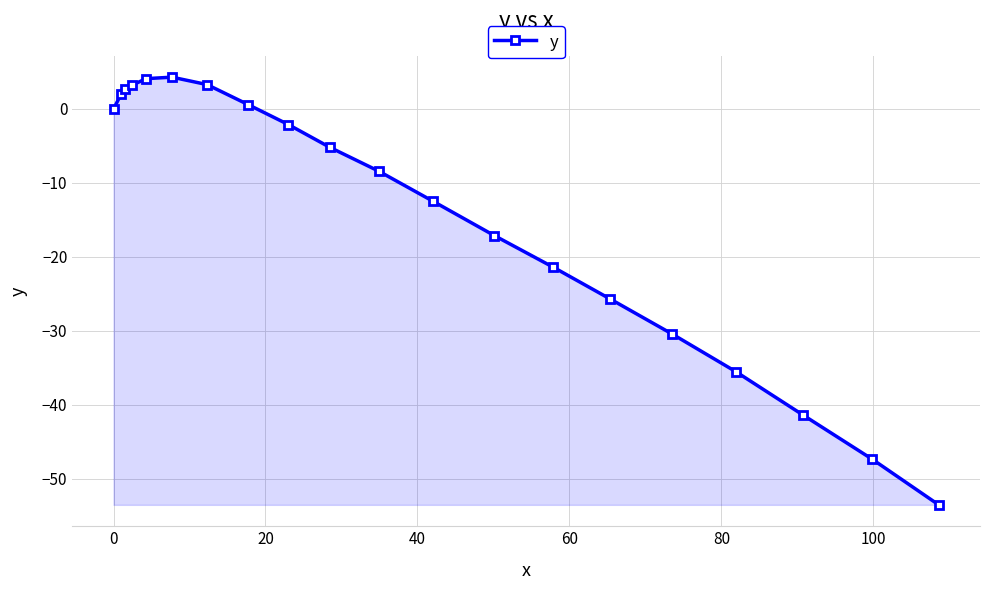

What is the smallest value displayed?

-53.5